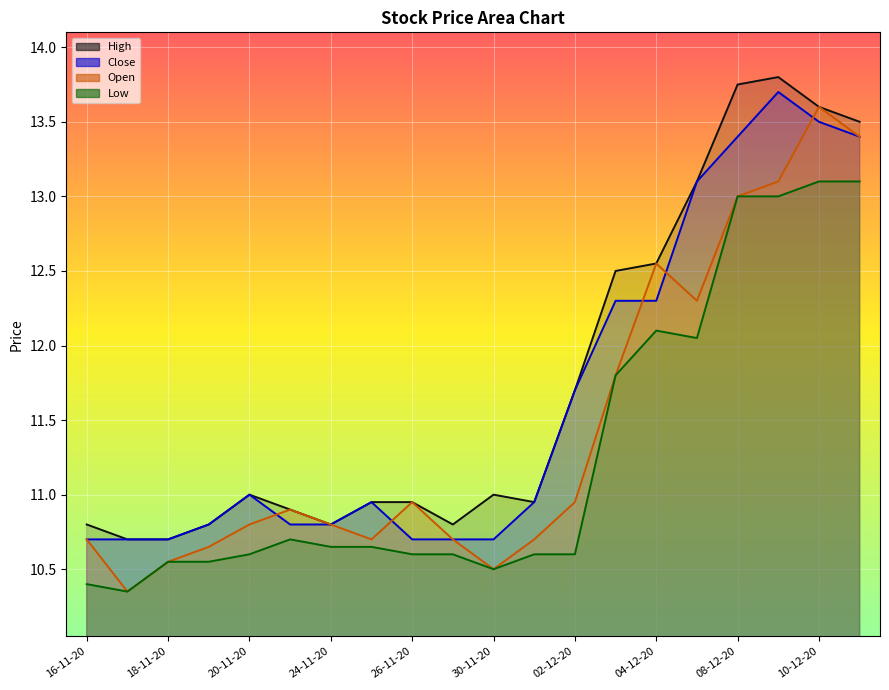

True or false: Low has a value of 19.1 at 23-11-20.

False